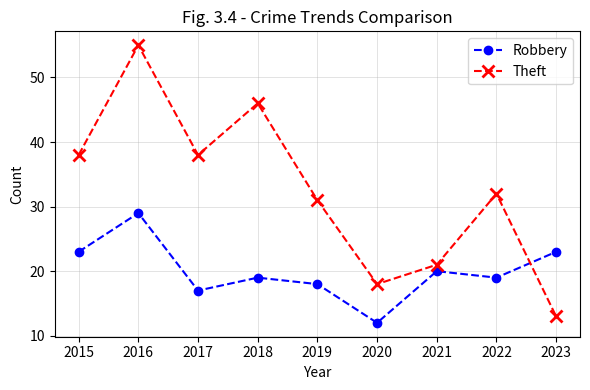

Which series has the largest range (max minus min)?

Theft